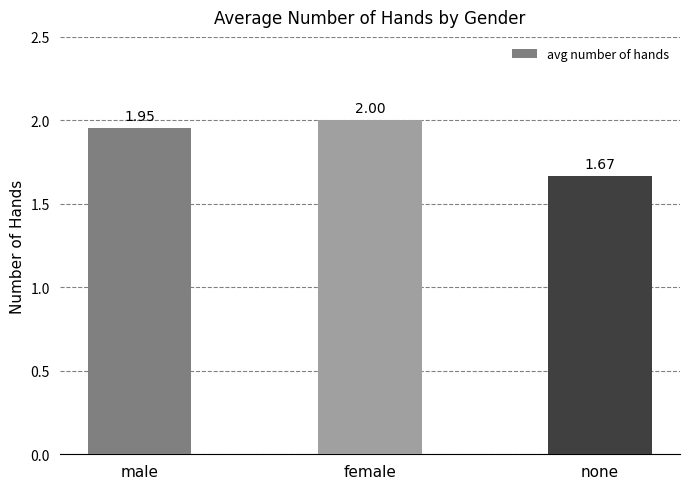

How many bars are there in total?

3